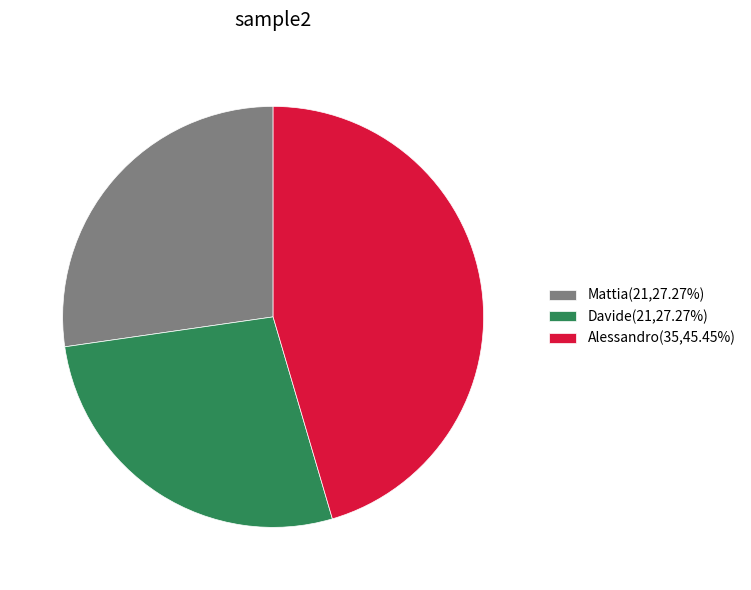

Does Mattia account for over 50% of the chart?

No